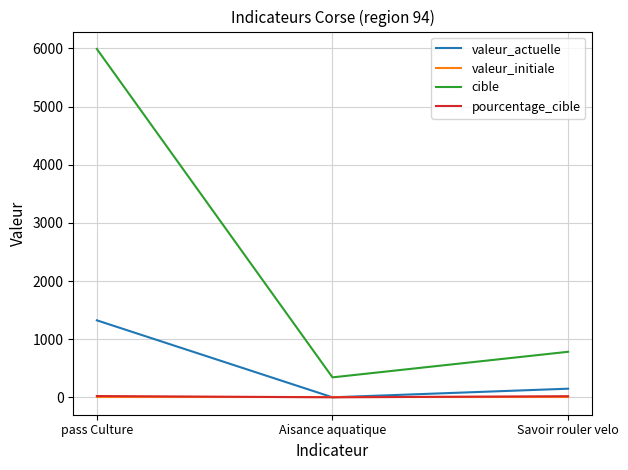

Count the number of data series in this chart.

4